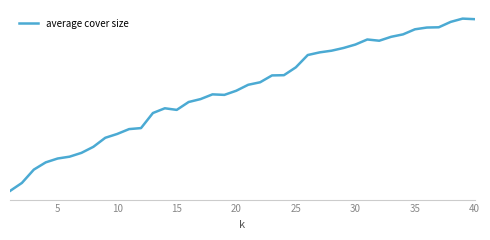

What is the smallest value displayed?

3554.5